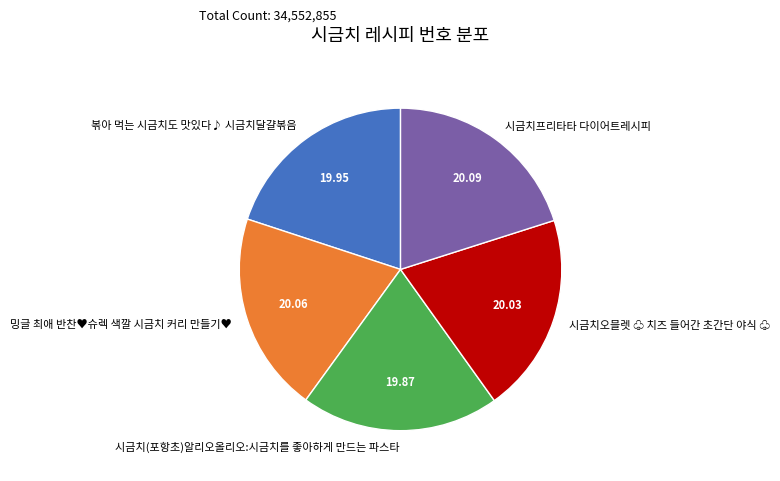

Combined, do 시금치오믈렛 ♧ 치즈 들어간 초간단 야식 ♧ and 시금치프리타타 다이어트레시피 account for over 50%?

No